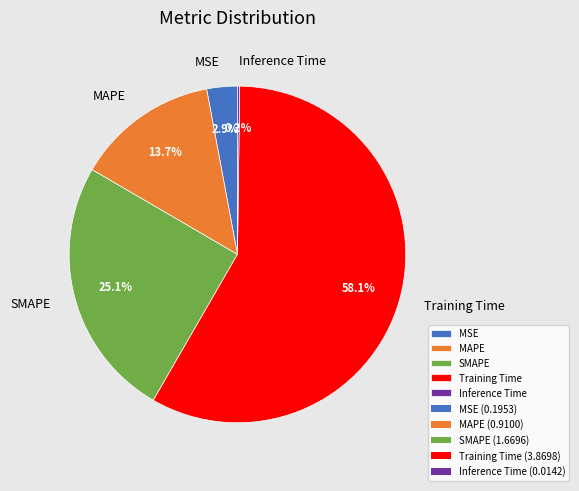

Which has a higher value, SMAPE or Training Time?

Training Time